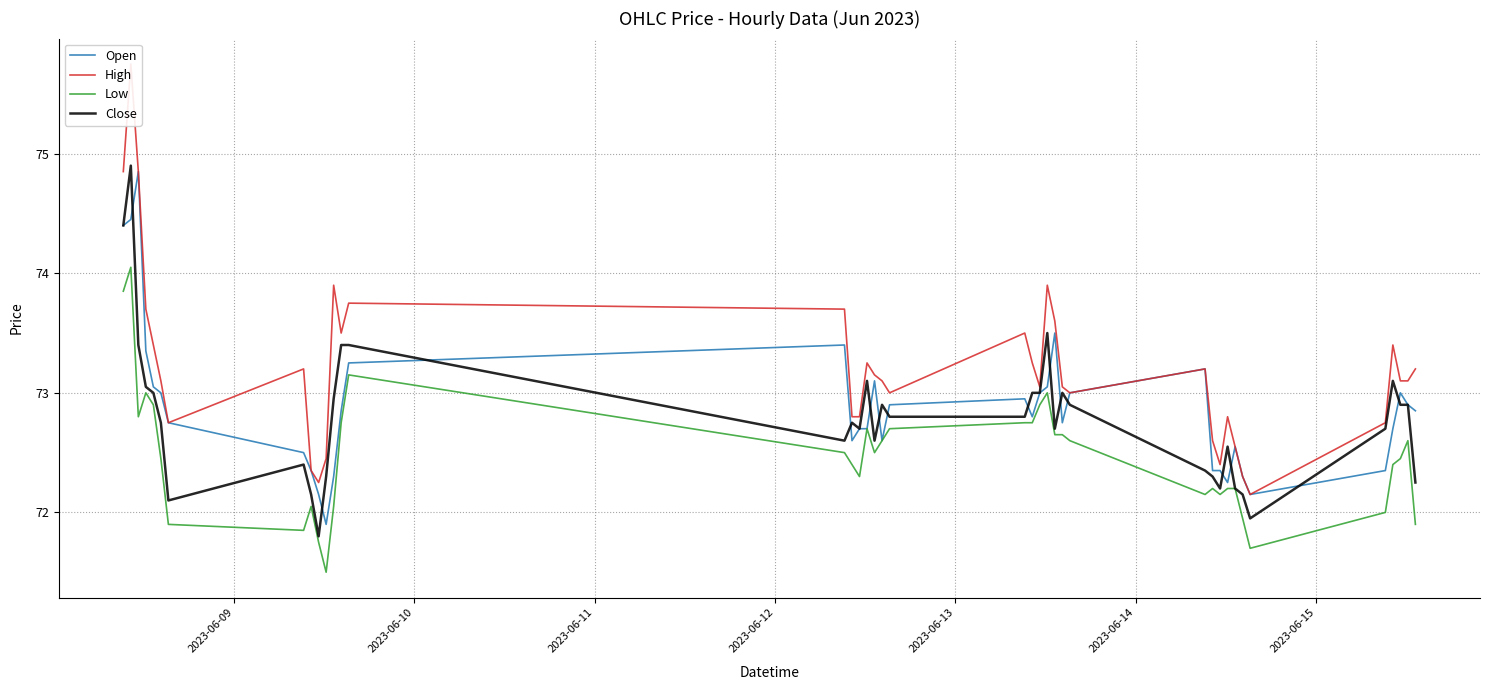

What is the lowest value of the Low series?

71.5